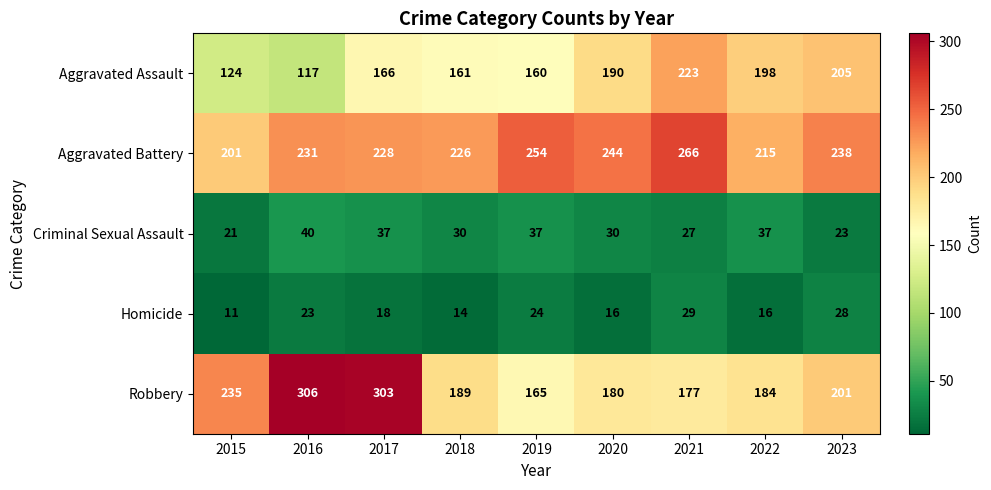

Which series has the widest spread of values?

Robbery